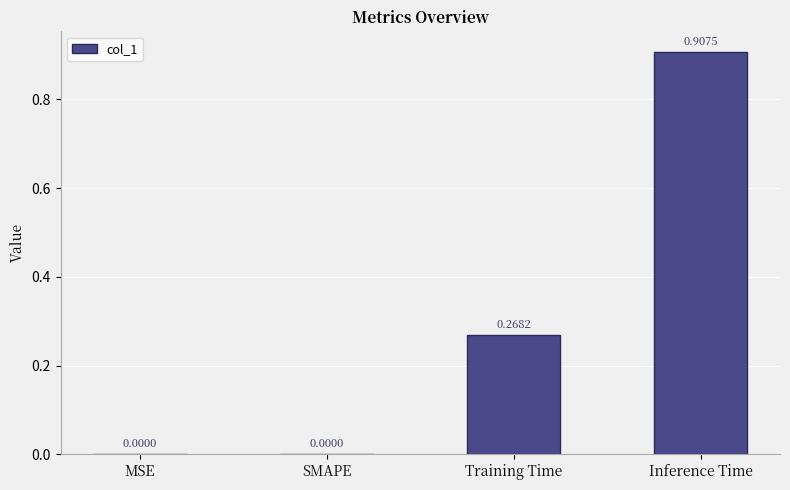

Which has a higher value, Inference Time or Training Time?

Inference Time